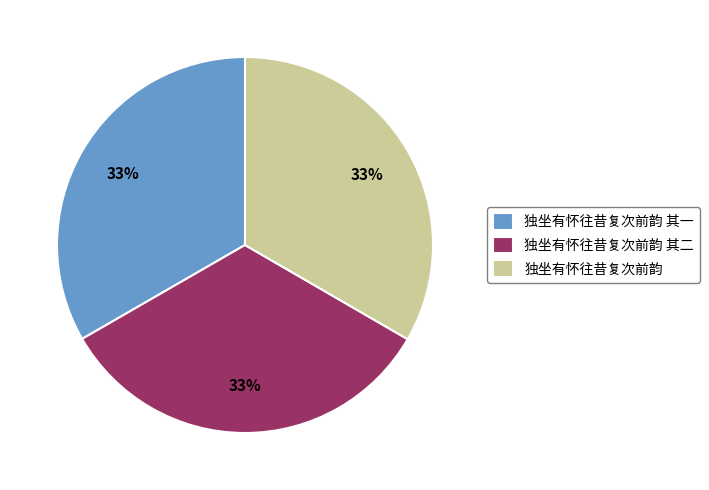

Is it true that 独坐有怀往昔复次前韵 其二 is 21% of the pie?

False